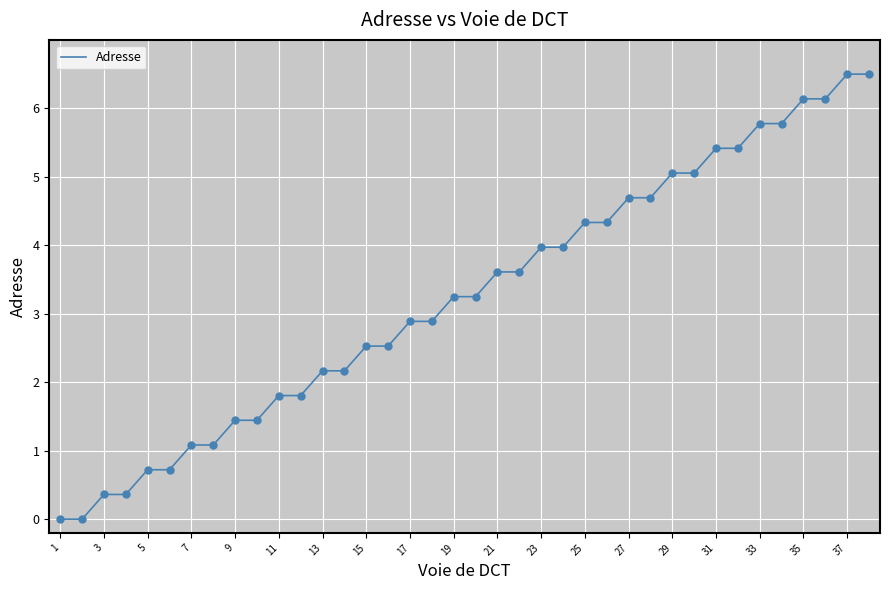

What is the greatest value displayed?

6.5